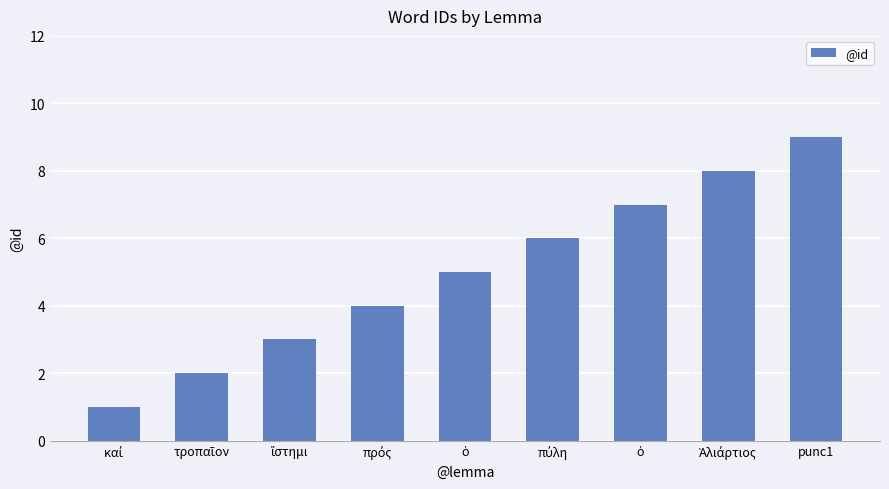

How many data points are less than 5?

4